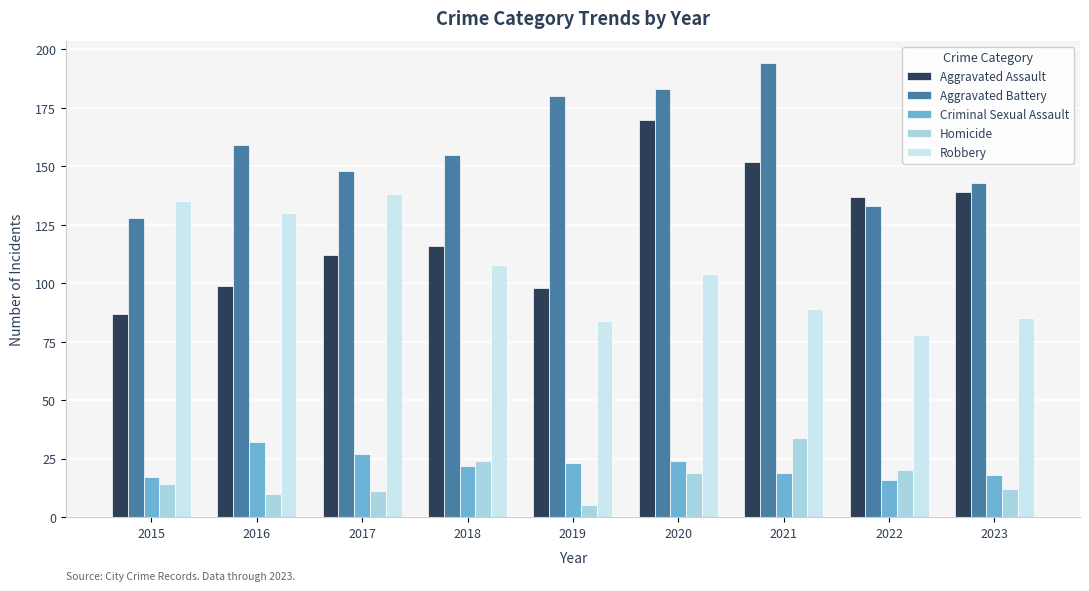

How many groups of bars are there?

9